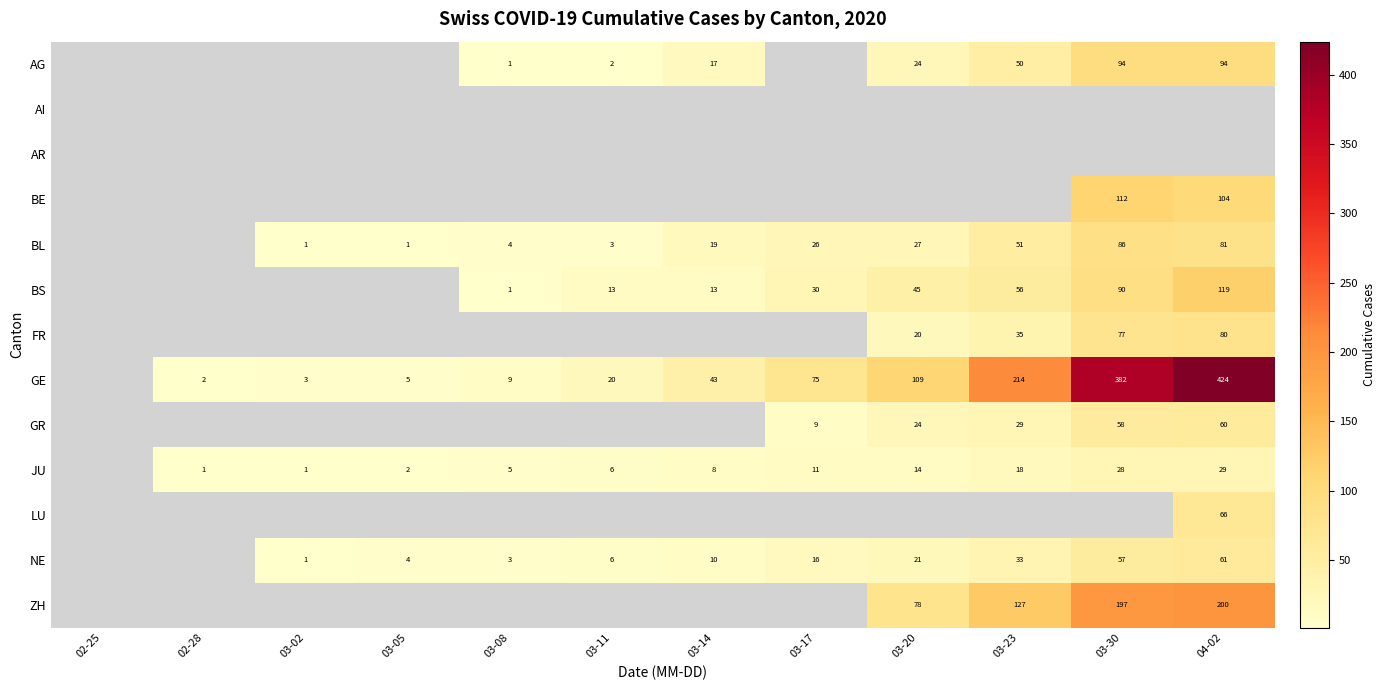

What is the greatest value displayed?

424.0